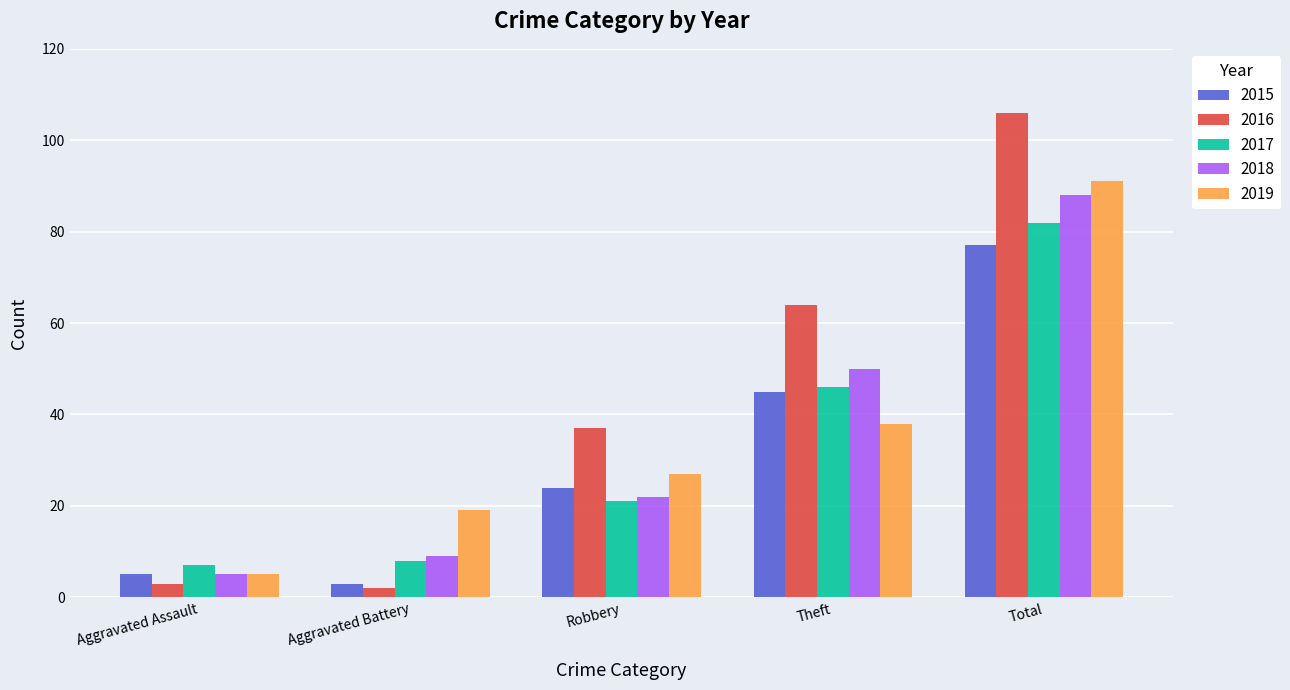

What are all the series names shown in the legend?

2015, 2016, 2017, 2018, 2019